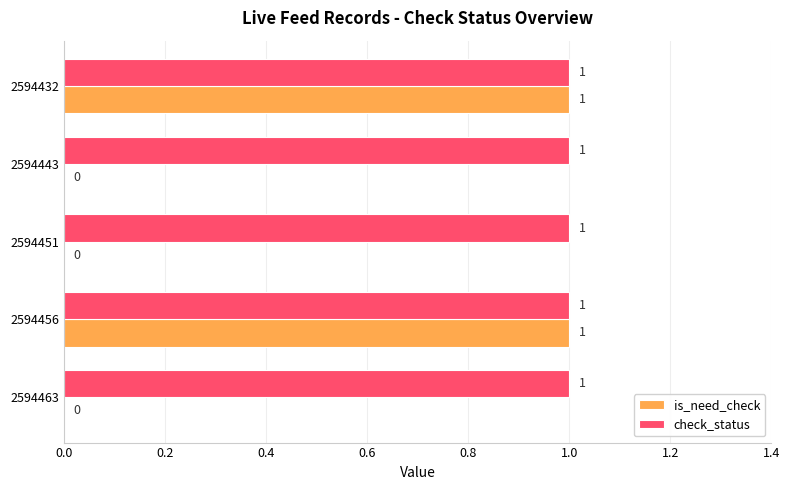

How many is_need_check values are between 0 and 1?

5